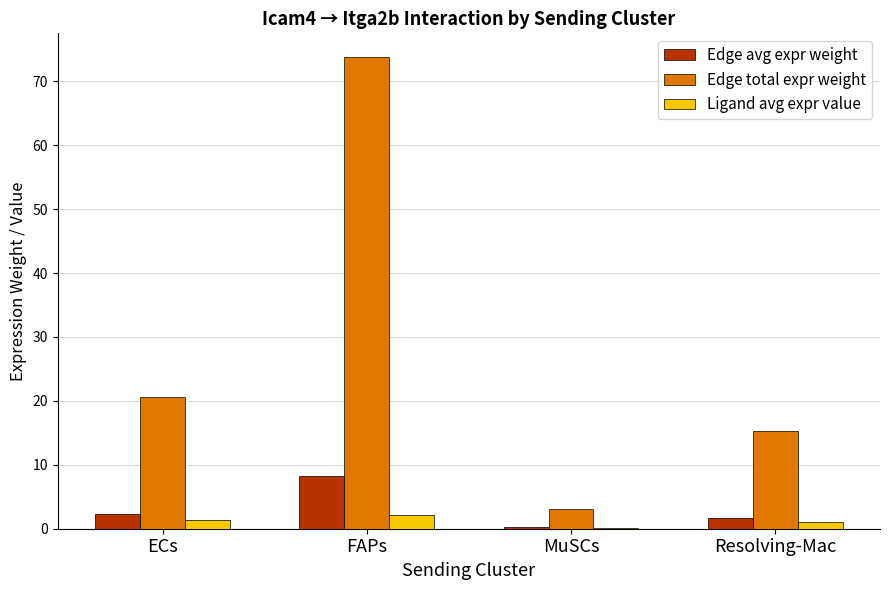

Is the value of Edge total expr weight at Resolving-Mac greater than the value of Edge avg expr weight at ECs?

Yes